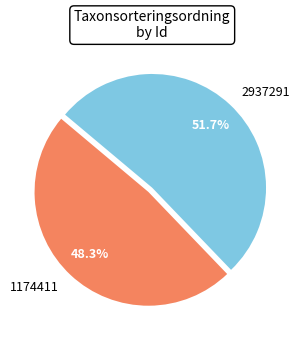

What is the ratio of the value at 2937291 to the value at 1174411?

1.1